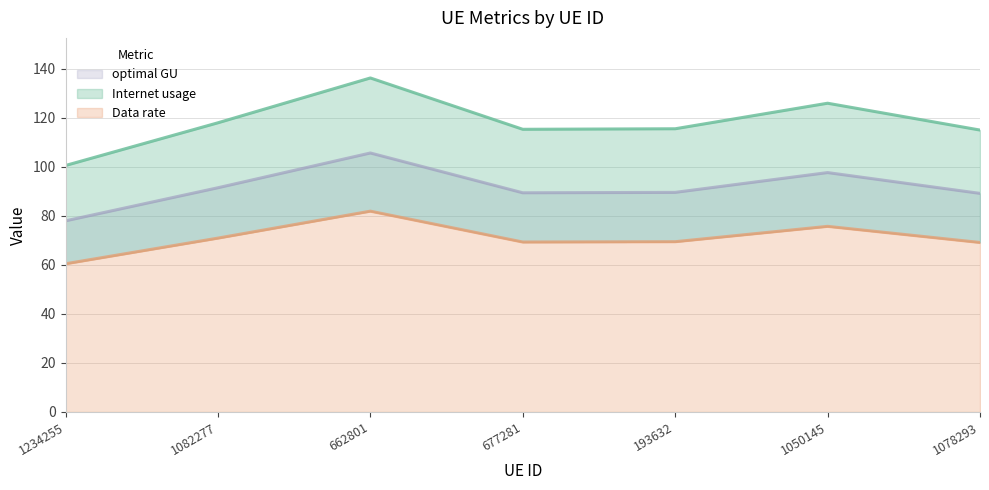

True or false: Data rate and optimal GU intersect in this chart.

False